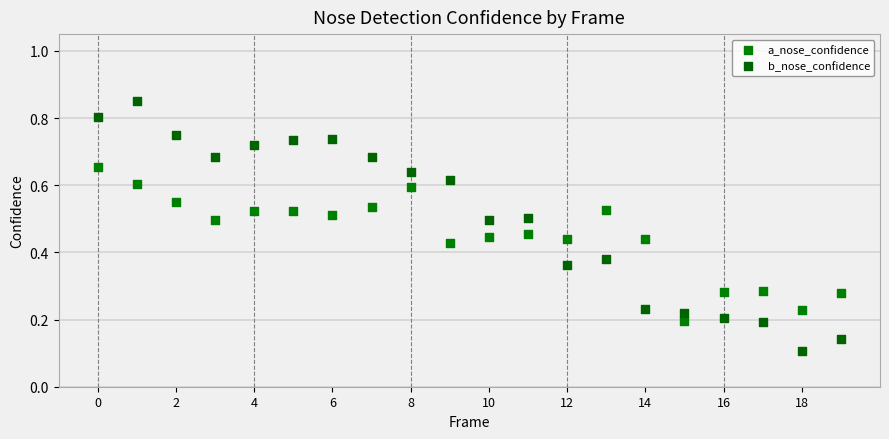

Which series contains the lowest Y value?

b_nose_confidence